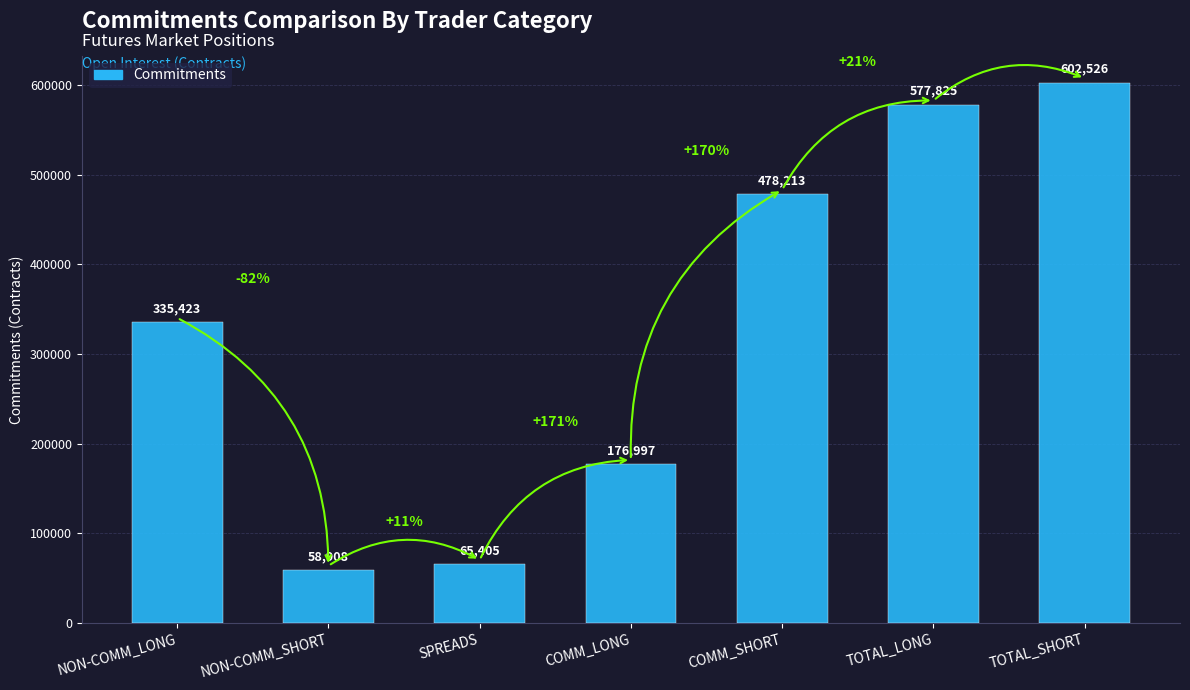

How many distinct data groups are displayed?

1